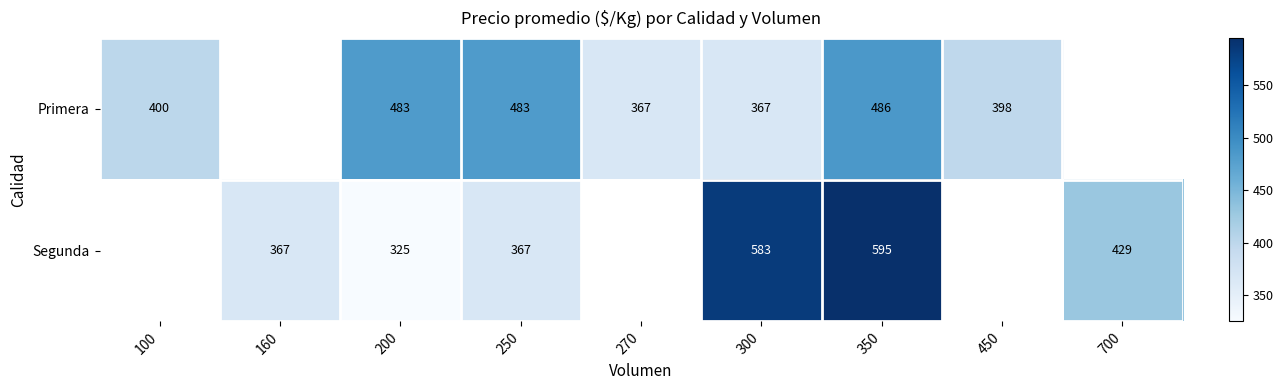

Between 200 and 300, which series saw the biggest shift?

Segunda